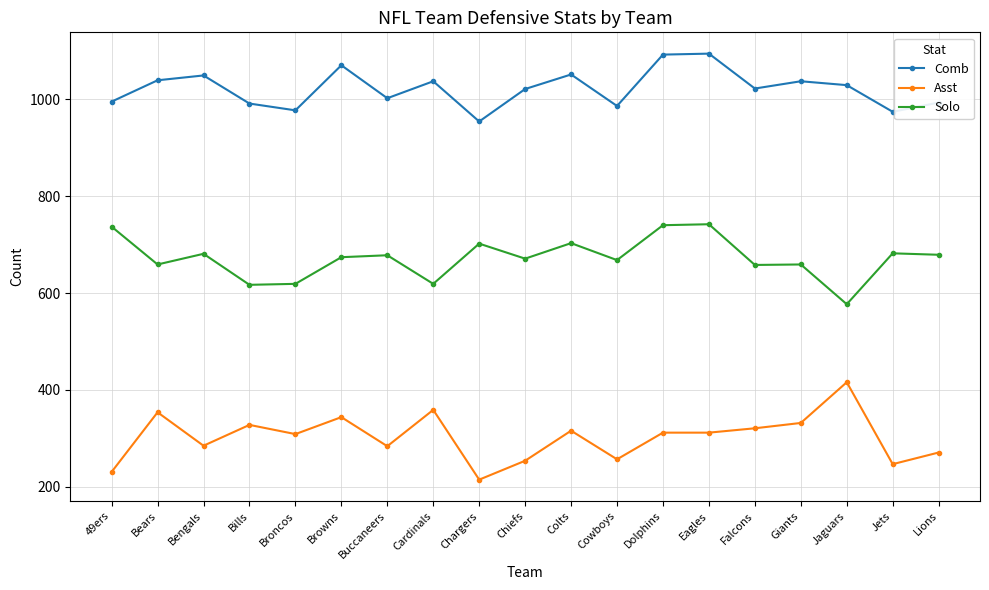

At which label does Asst first exceed 312?

Bears